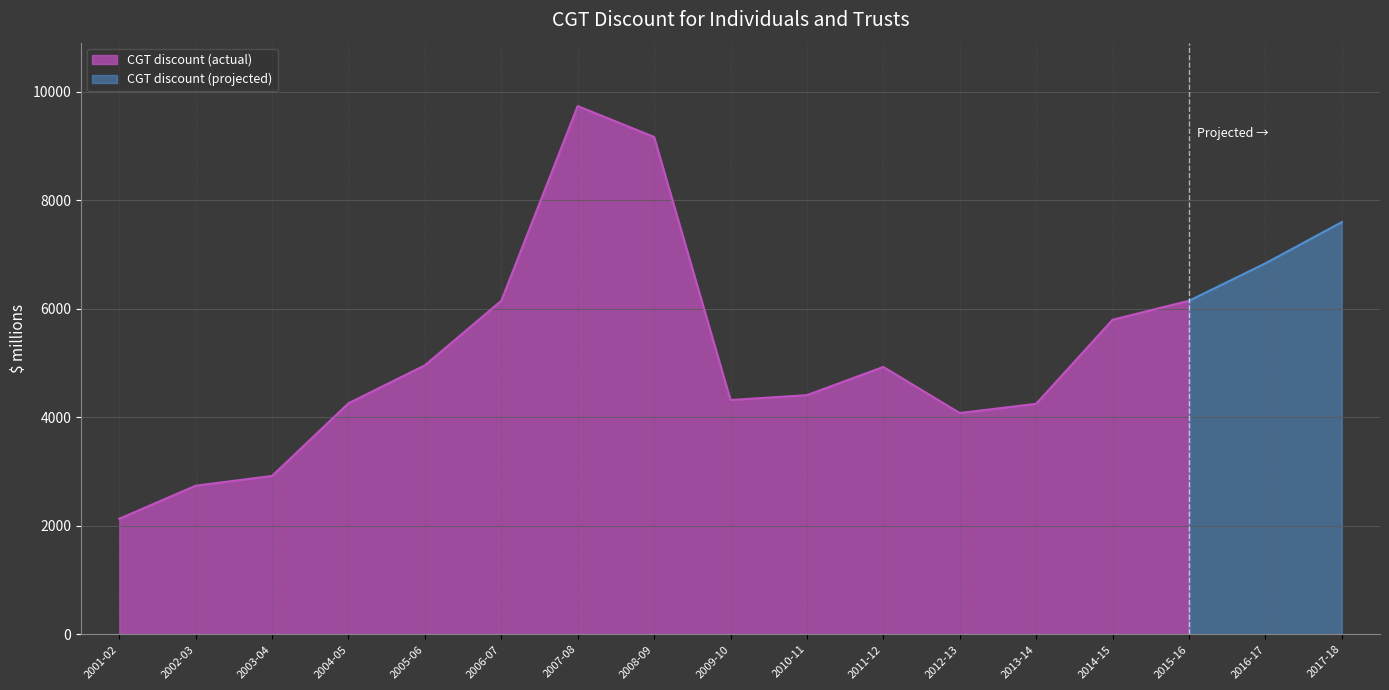

Which category has the lowest value across all series?

2001-02